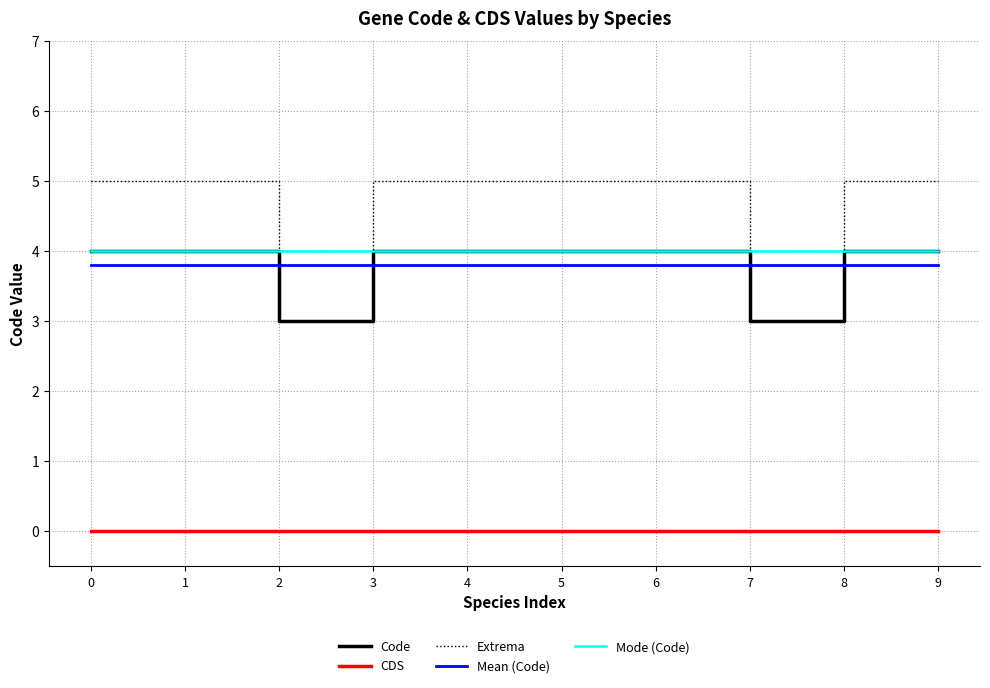

Reading right to left, extract all data points from this chart.

Code: 4.0	4.0	3.0	4.0	4.0	4.0	4.0	3.0	4.0	4.0
CDS: 0.0	0.0	0.0	0.0	0.0	0.0	0.0	0.0	0.0	0.0
Extrema: 5.0	5.0	4.0	5.0	5.0	5.0	5.0	4.0	5.0	5.0
Mean (Code): 3.8	3.8	3.8	3.8	3.8	3.8	3.8	3.8	3.8	3.8
Mode (Code): 4.0	4.0	4.0	4.0	4.0	4.0	4.0	4.0	4.0	4.0